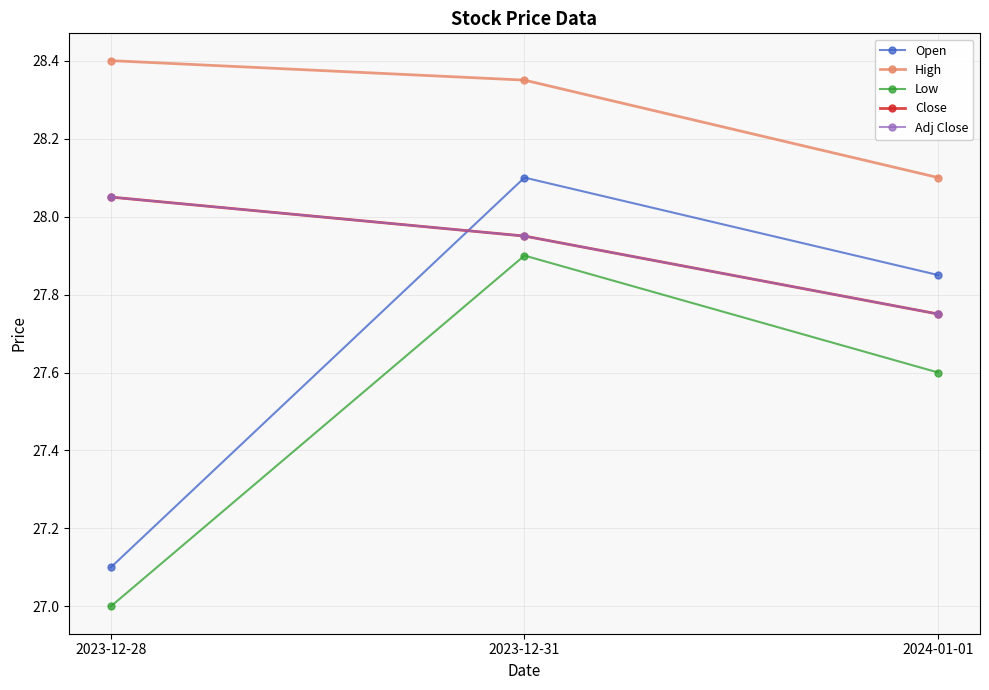

Read the Open value at 2023-12-28.

27.1